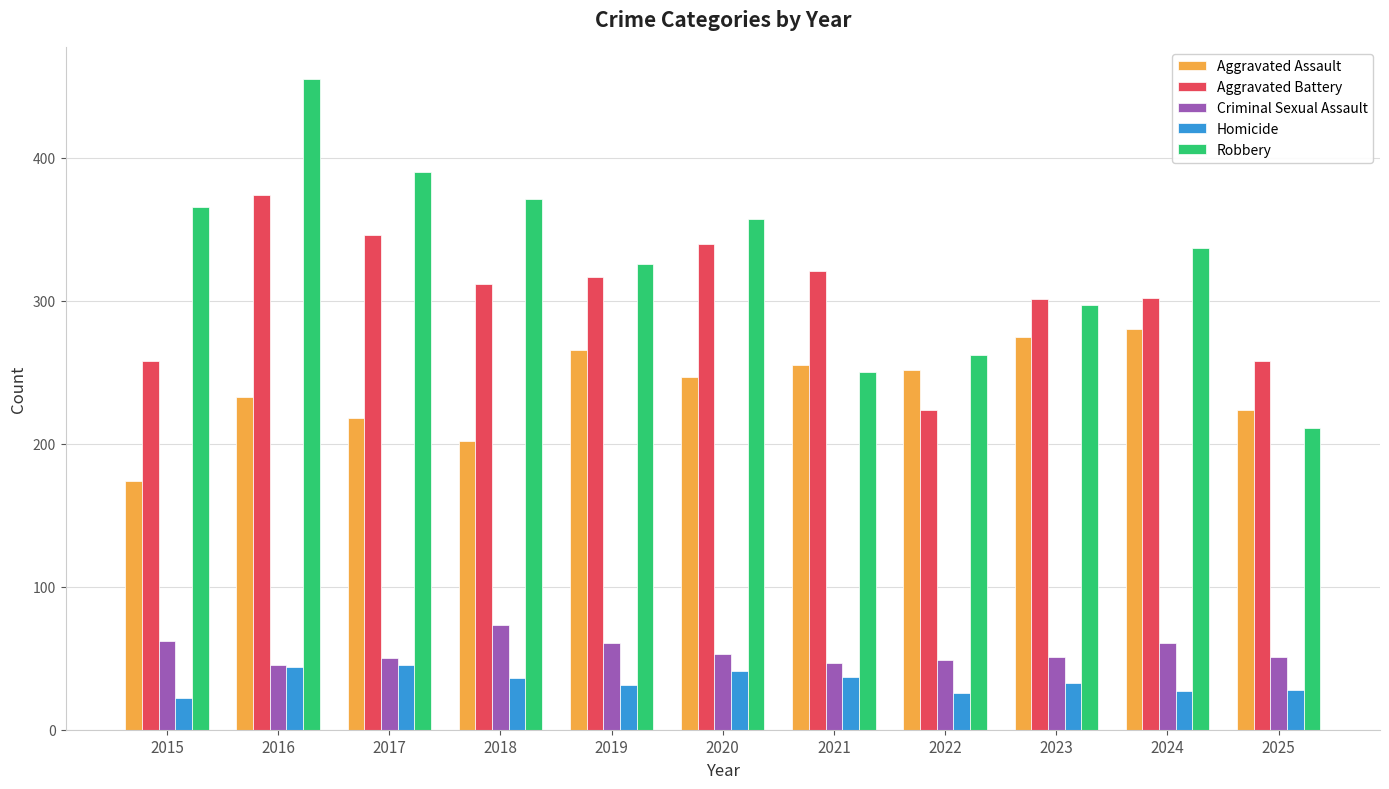

What are all the series names shown in the legend?

Aggravated Assault, Aggravated Battery, Criminal Sexual Assault, Homicide, Robbery